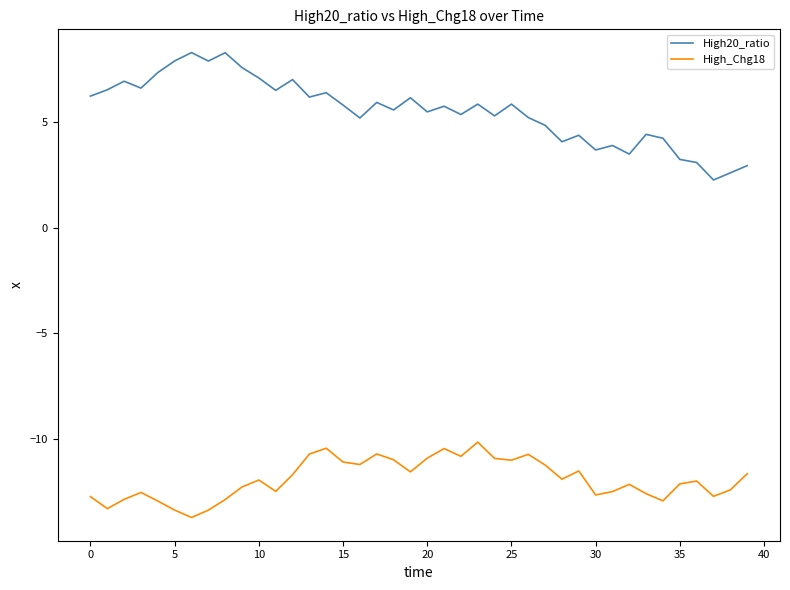

Which series has the widest spread of values?

High20_ratio